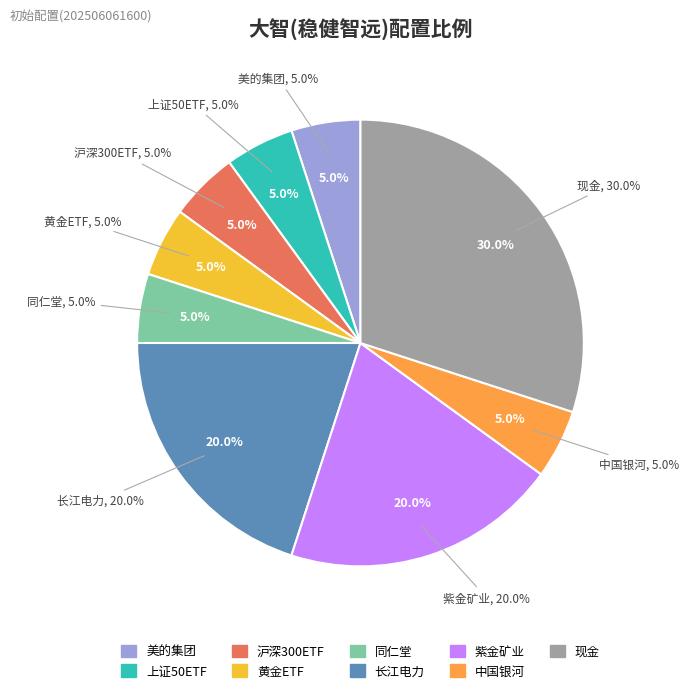

Which category has the smallest portion of the pie?

美的集团